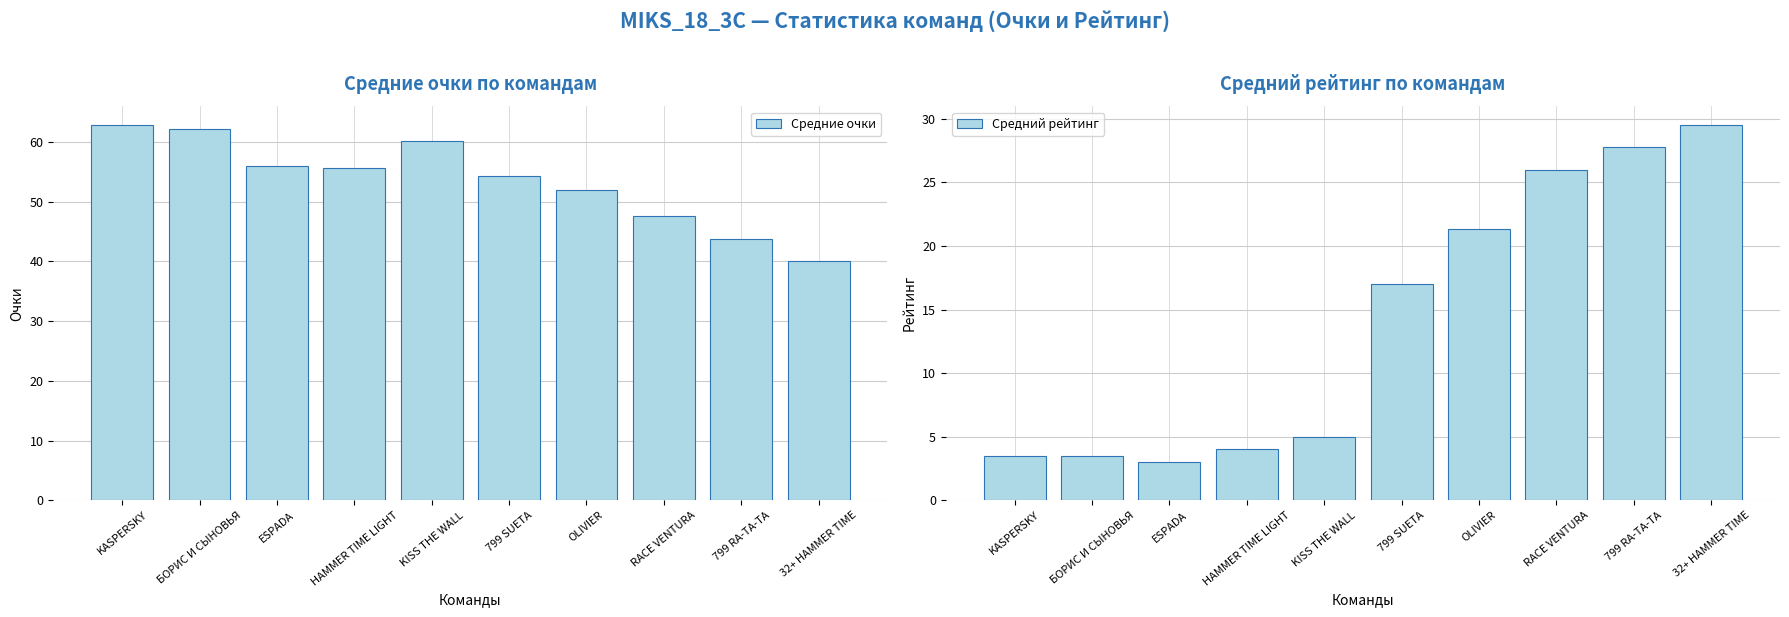

At KASPERSKY, list the series in order from smallest to largest.

Средний рейтинг, Средние очки